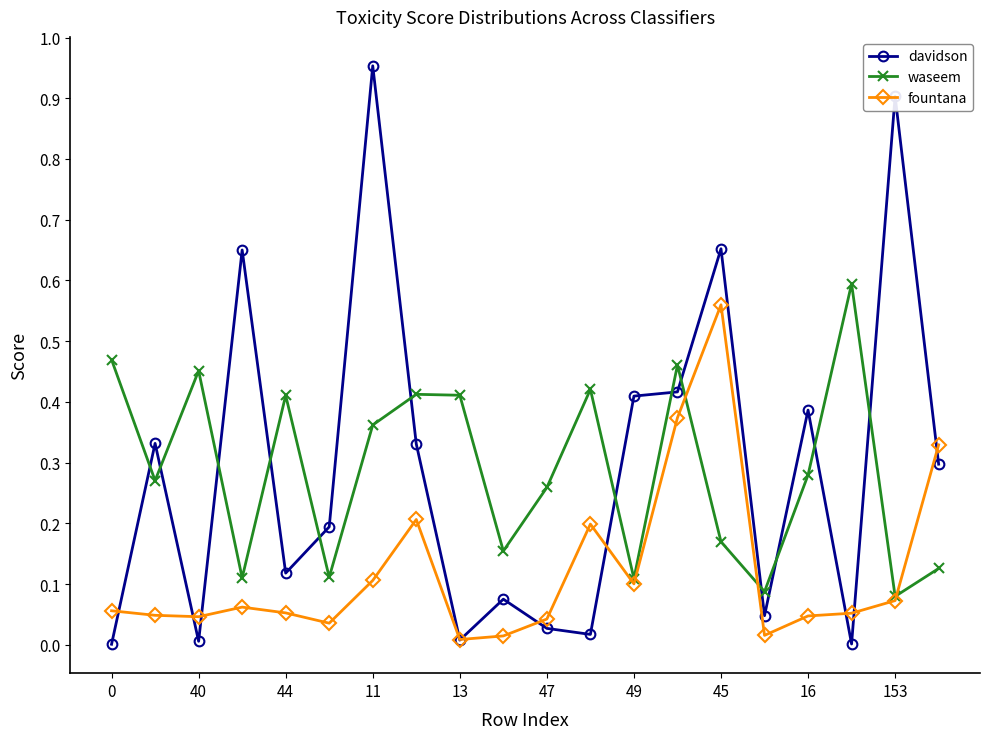

What is the sum of all waseem values?

5.7